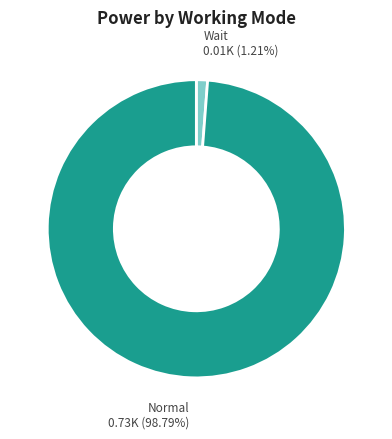

What is the largest slice in the pie chart?

Normal